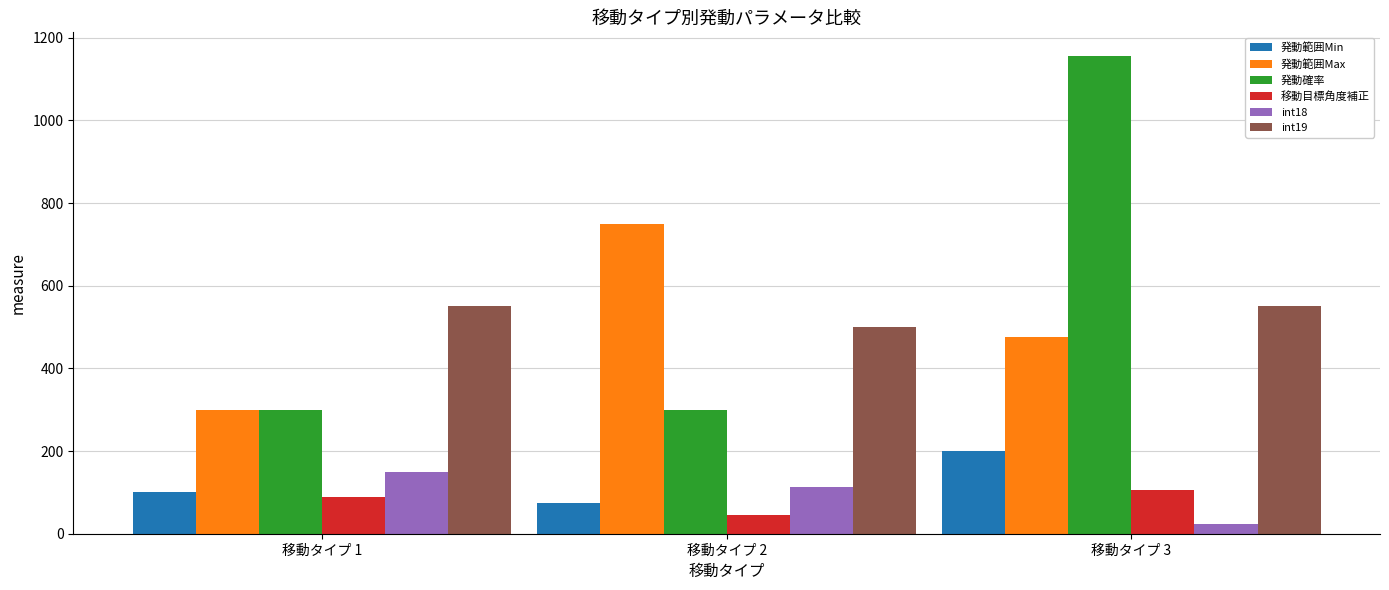

What is the difference between the 発動範囲Min values at 移動タイプ 1 and 移動タイプ 2?

25.0